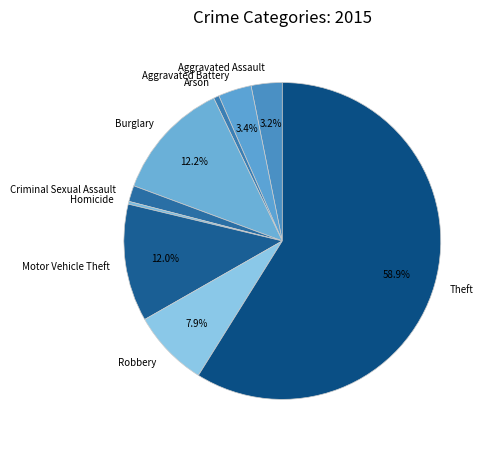

Which has a higher value, Theft or Arson?

Theft